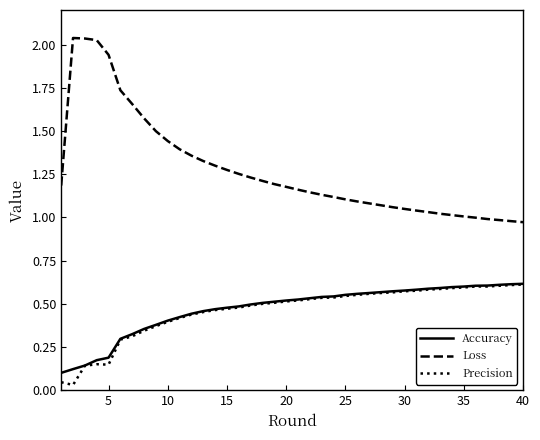

Which series has the largest range (max minus min)?

Loss